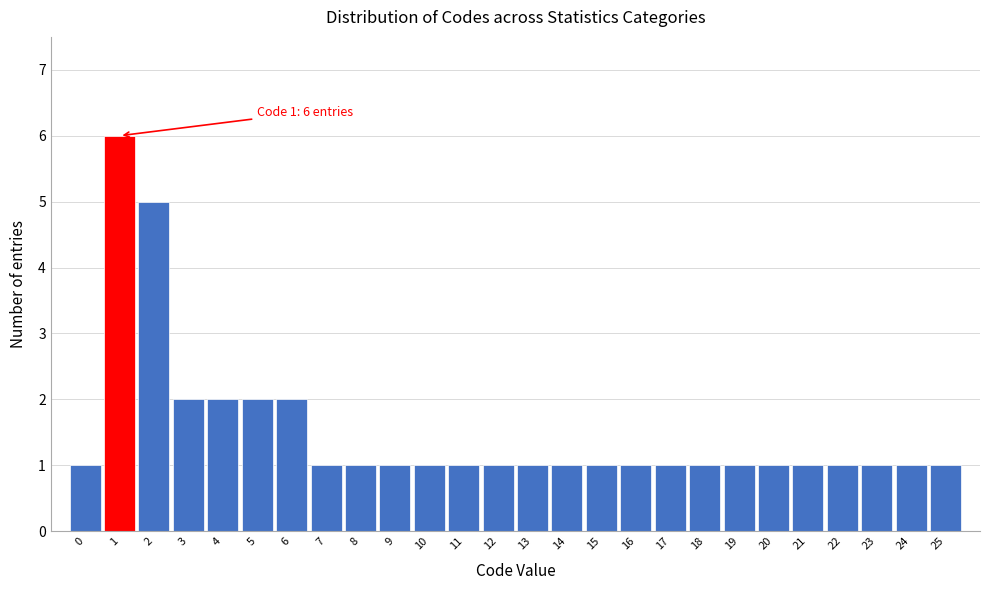

Which range on the x-axis has the tallest bar?

0.5 to 1.5